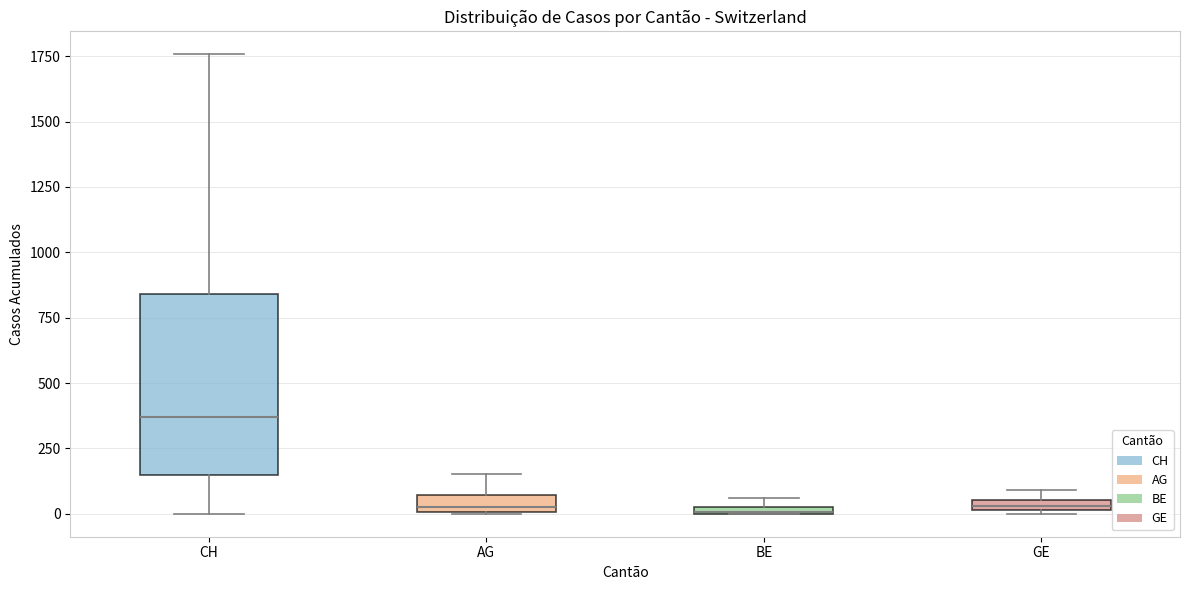

Which box's median line is the highest?

CH